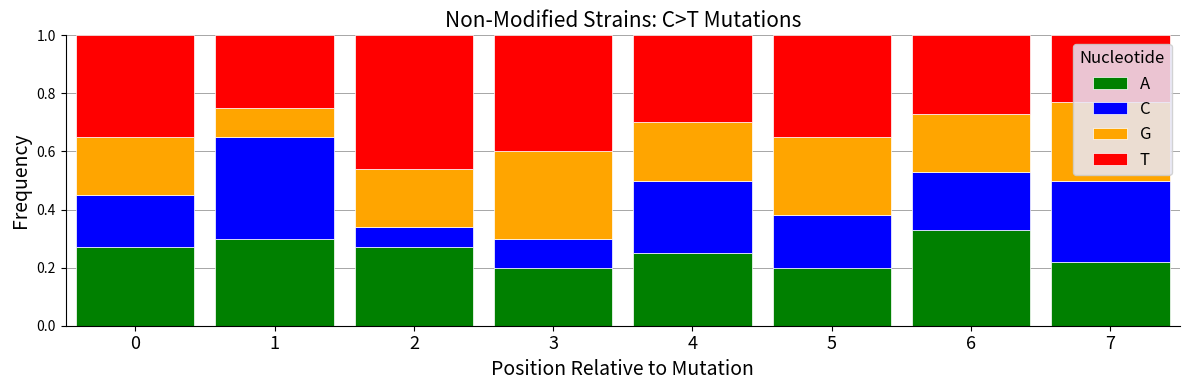

What is the total value across all series at 4?

1.0